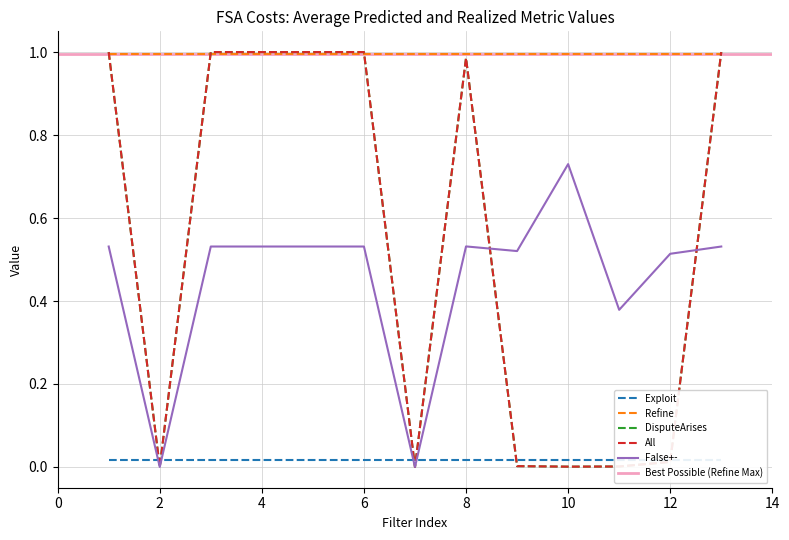

What is the difference between the maximum and minimum values in the False+- series?

0.7